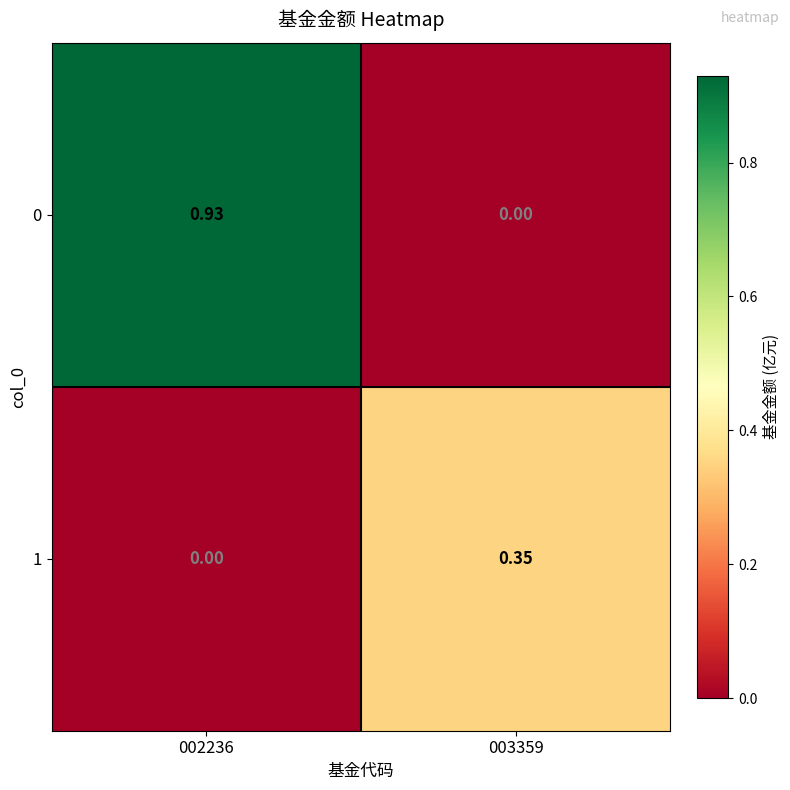

Is the value of 0 at 002236 greater than the value of 1 at 003359?

Yes